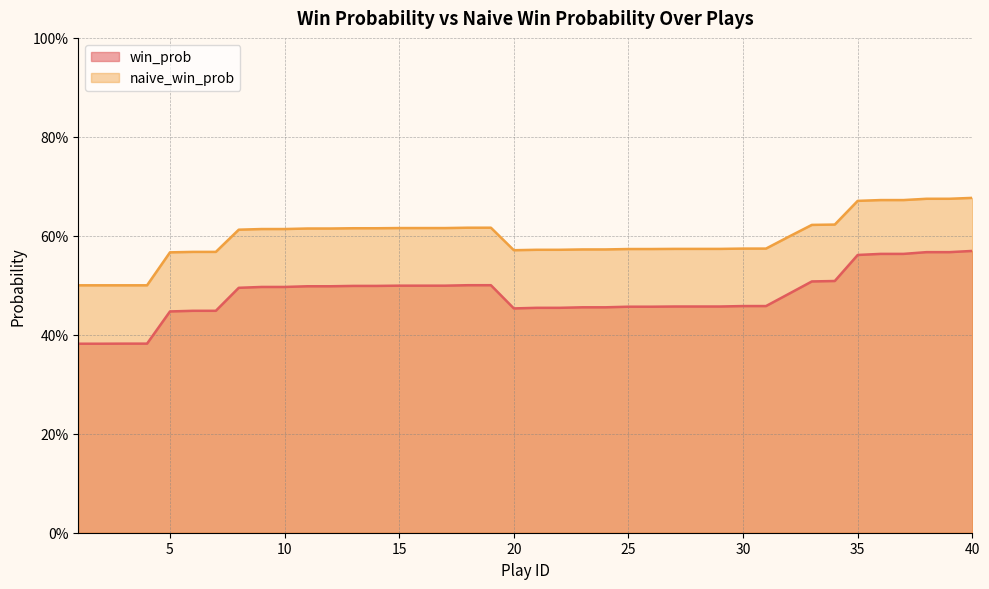

At which label is naive_win_prob closest to 0?

1